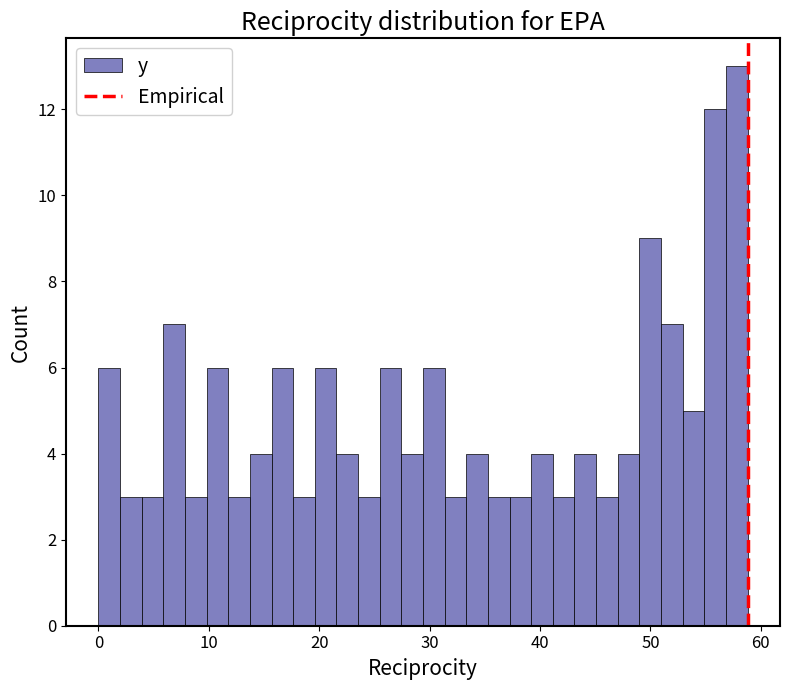

Read against the x-axis, roughly where is the centre of the tallest bar?

58